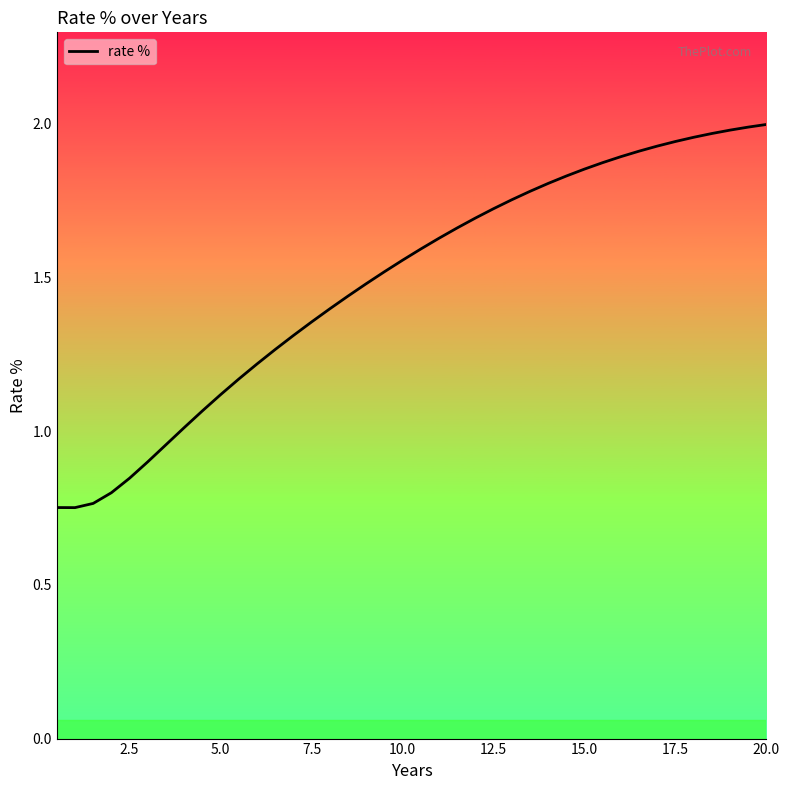

Is this an area chart (filled region under the line)?

Yes